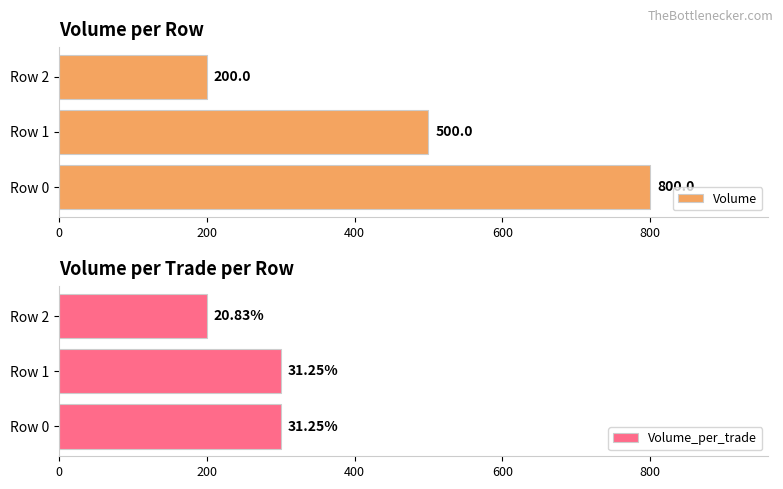

Which series has the widest spread of values?

Volume